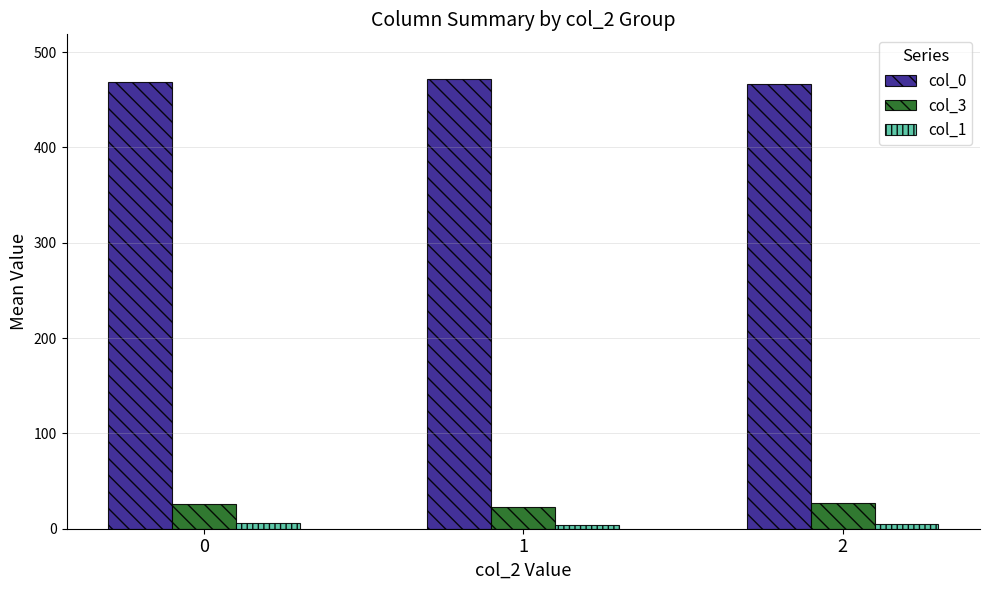

What is the maximum value shown in the chart?

471.5